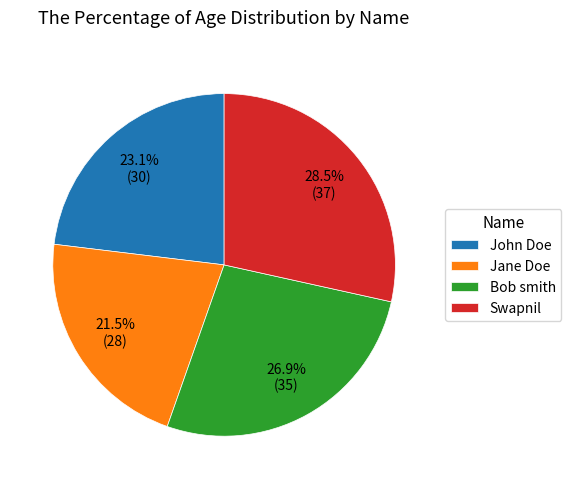

Which slice is the smallest?

Jane Doe